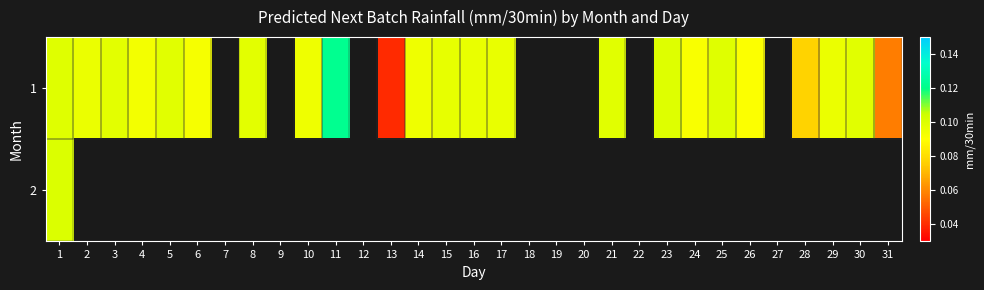

At which label is 1 closest to 0?

13